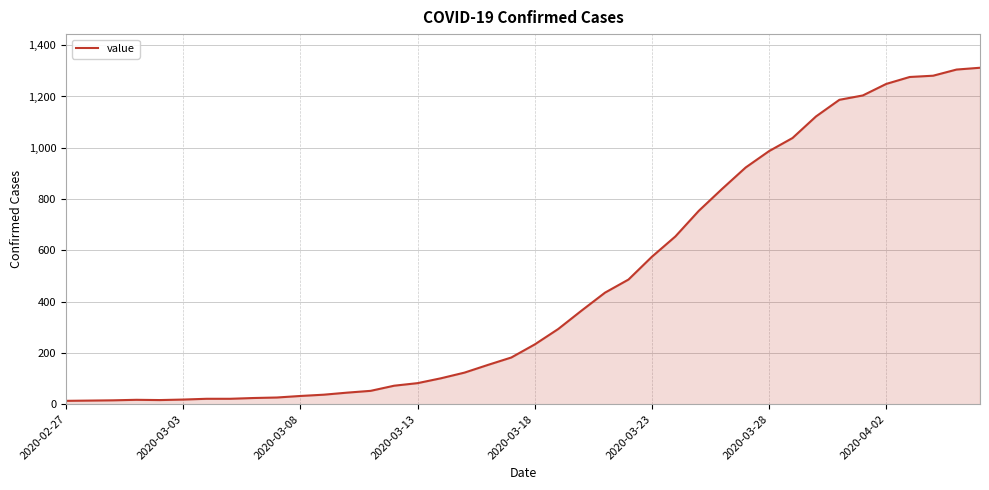

How many series are shown in this chart?

1